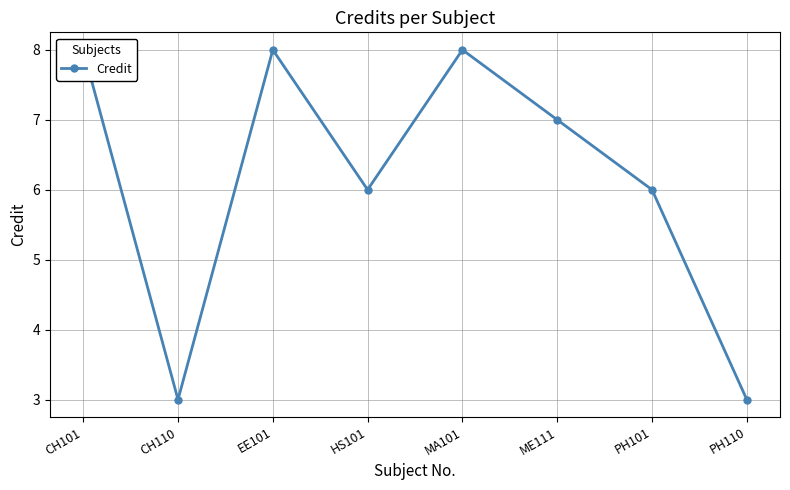

Where does the data first go above 7?

CH101